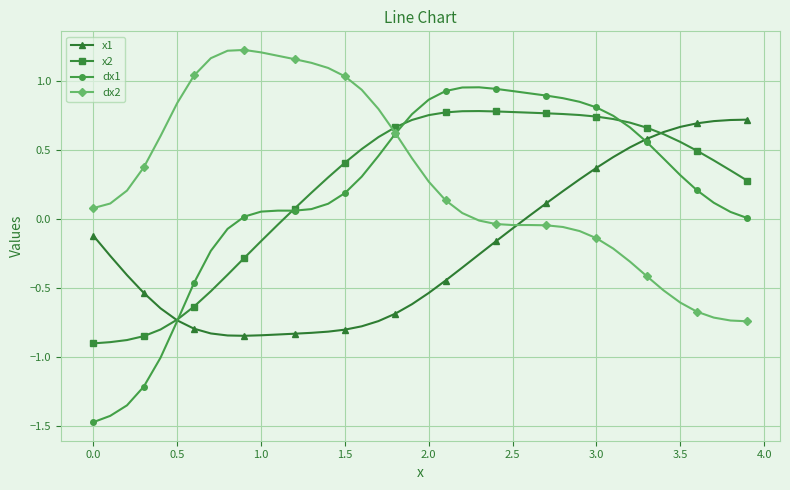

True or false: x2 and dx2 cross at least once.

True